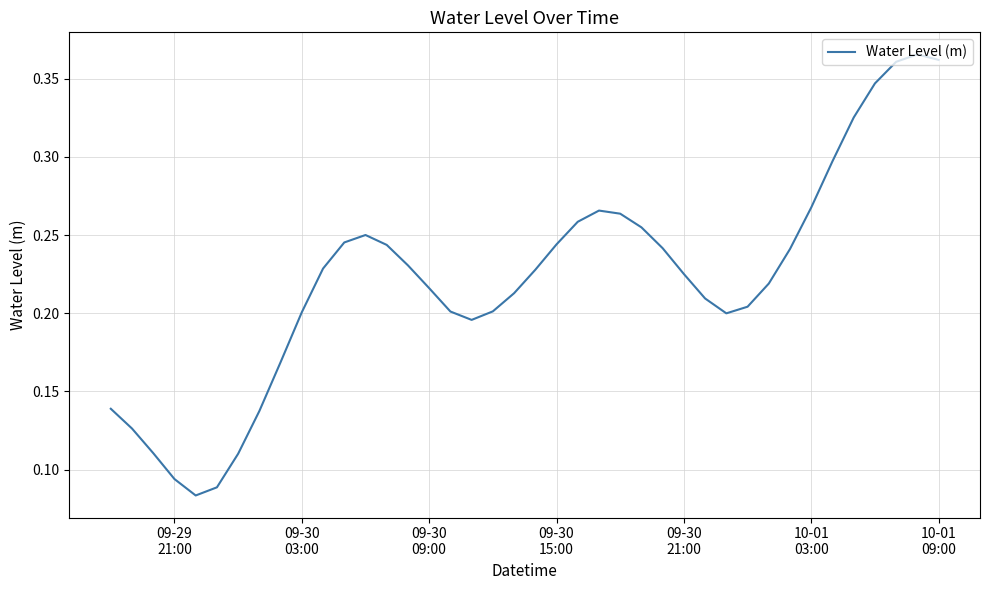

True or false: the data has more than 1 interior local peaks.

True